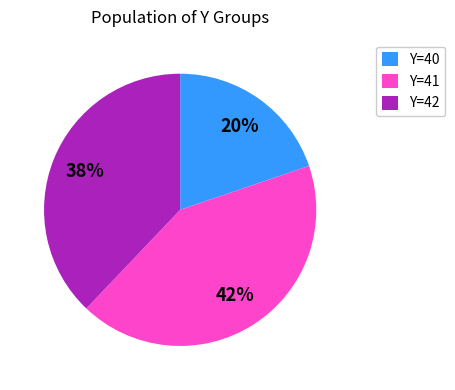

Is the sum of Y=40 and Y=42 greater than half?

Yes